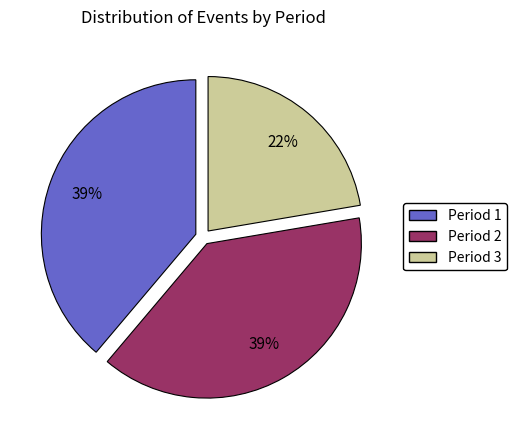

Is it true that Period 2 is 32% of the pie?

False